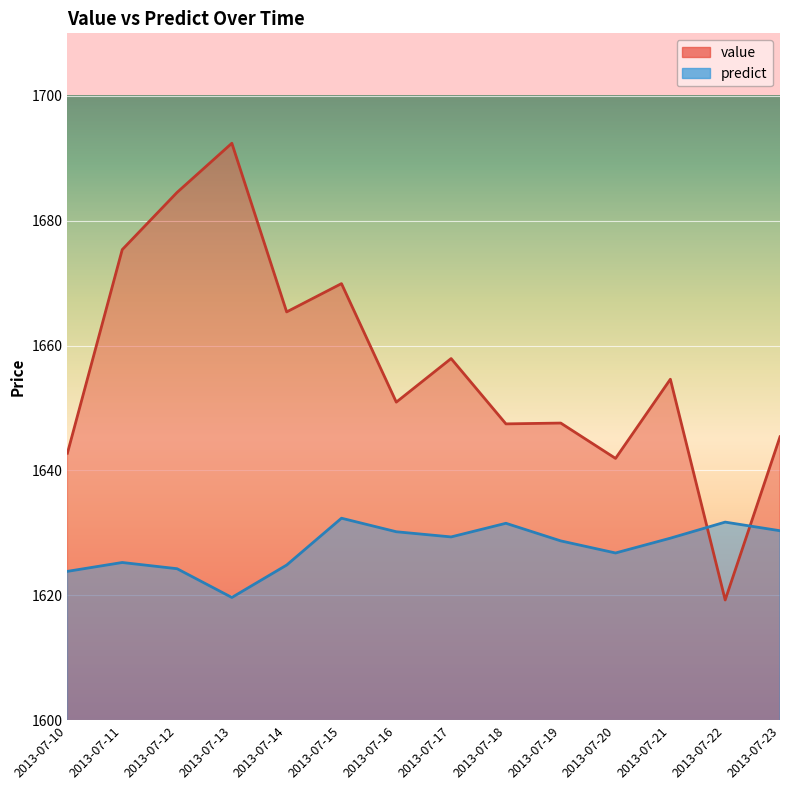

How many data points does each series have?

14